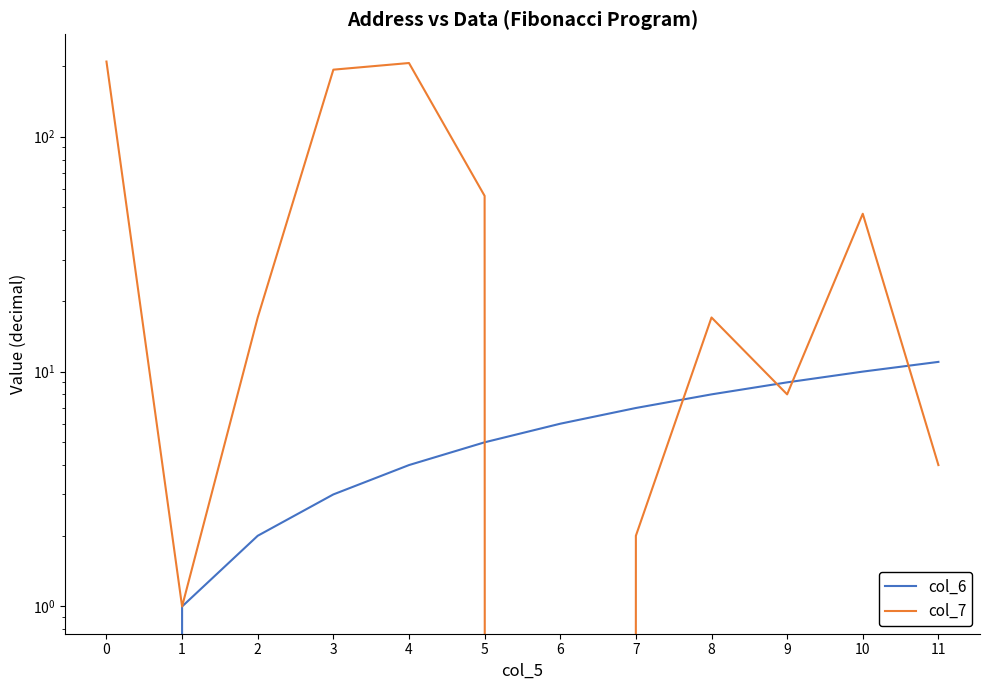

Where is the first local minimum for col_7?

1